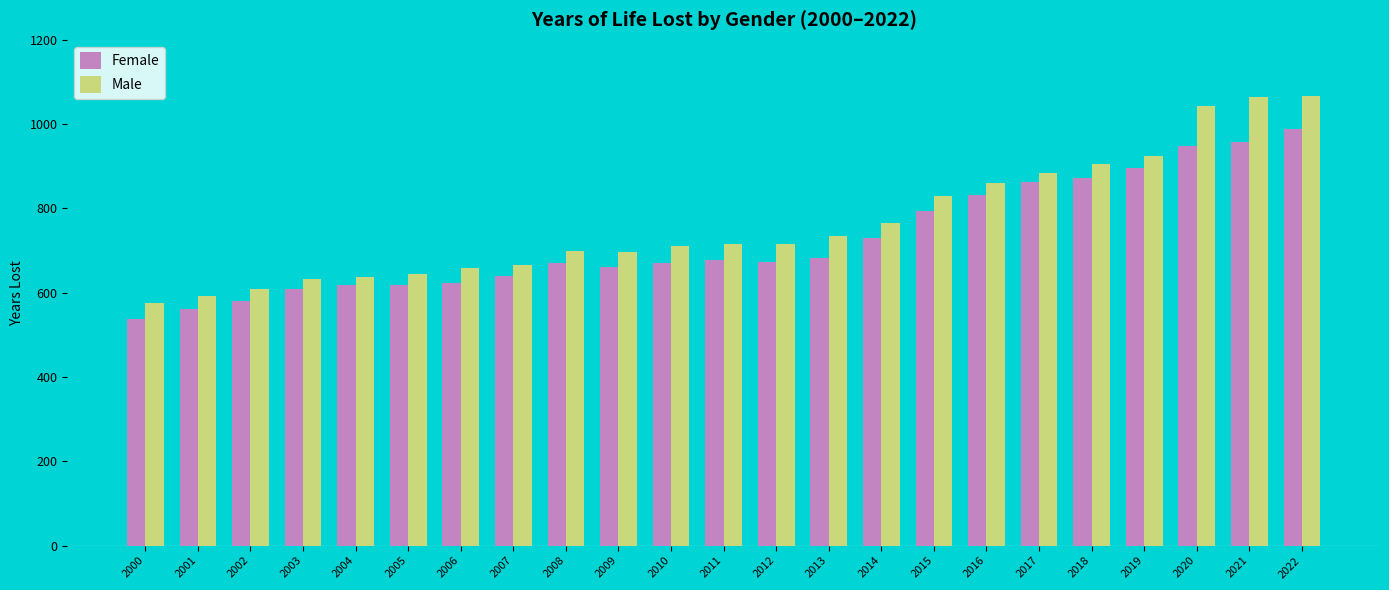

Which series has the largest total across all categories?

Male